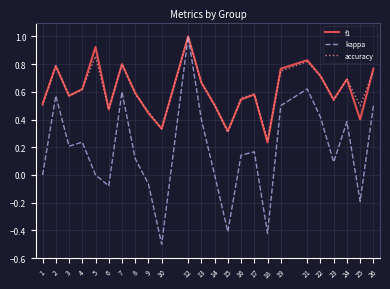

Which series changed the most between 8 and 13?

kappa